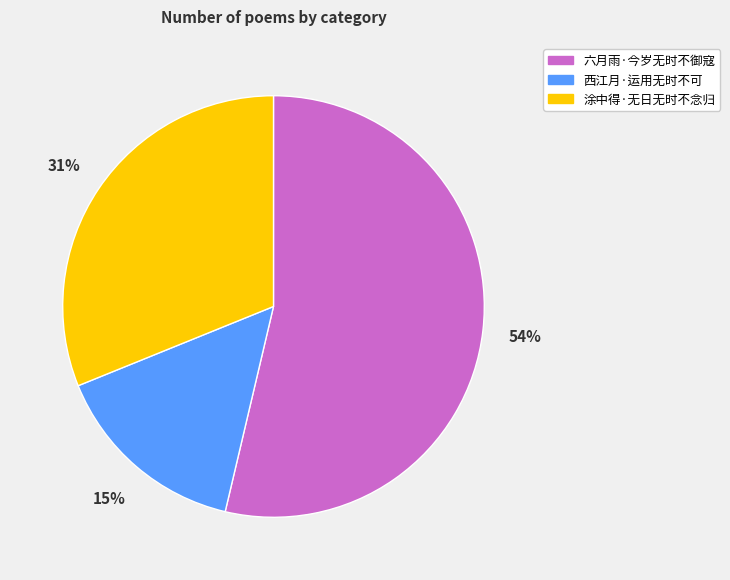

To the nearest percent, what is the combined percentage of 西江月·运用无时不可 and 涂中得·无日无时不念归?

46%